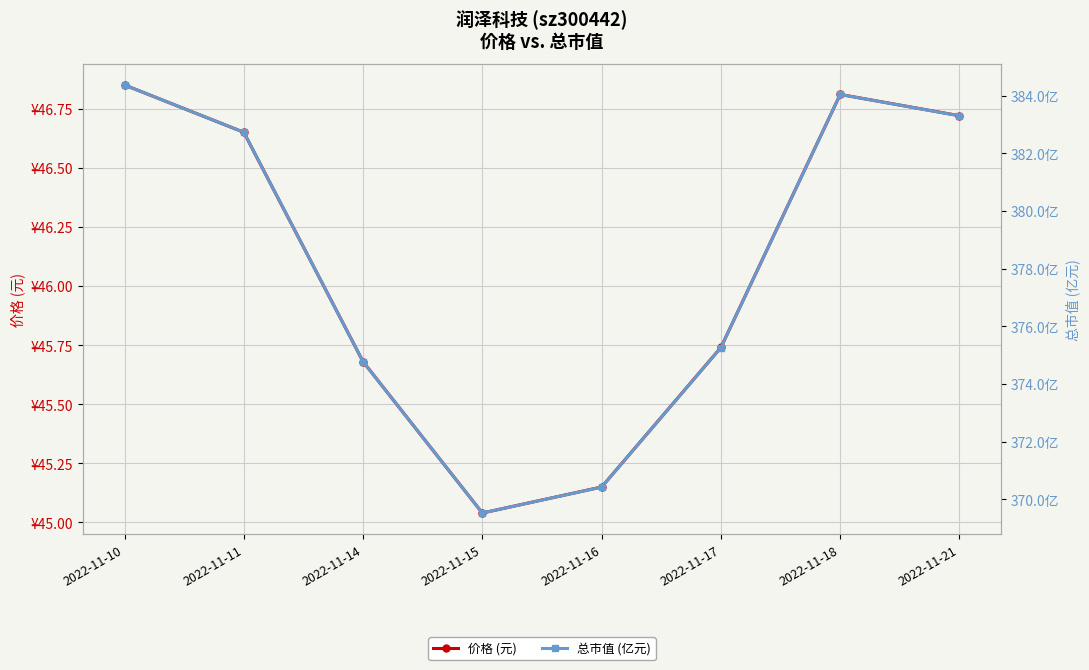

What is the average value of the 总市值 (亿元) series?

378.1